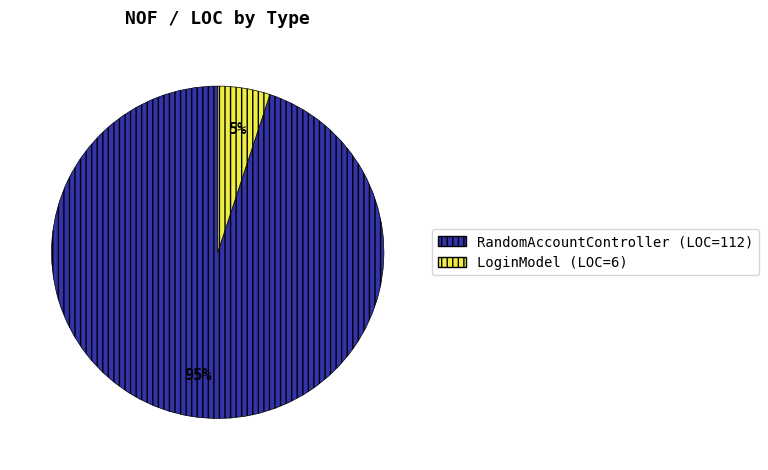

Is it true that RandomAccountController is 95% of the pie?

True